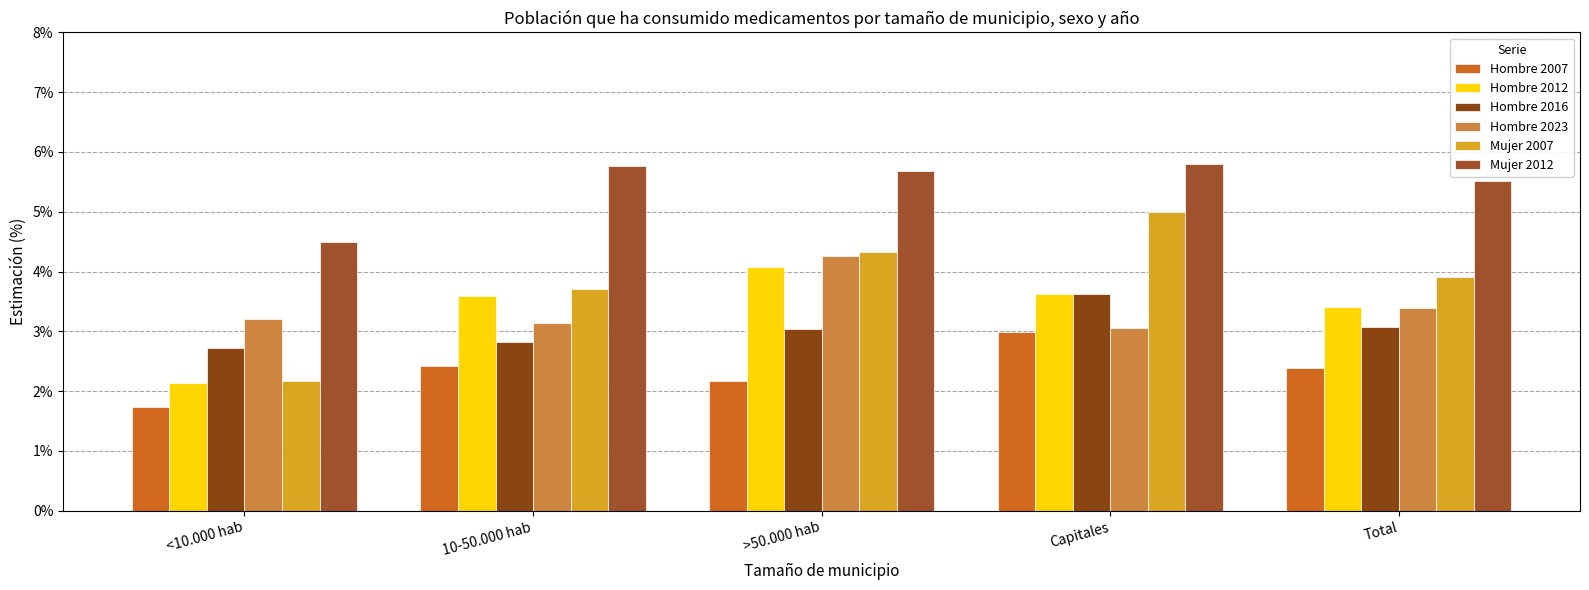

What is the label of the 1st bar from the right?

Total